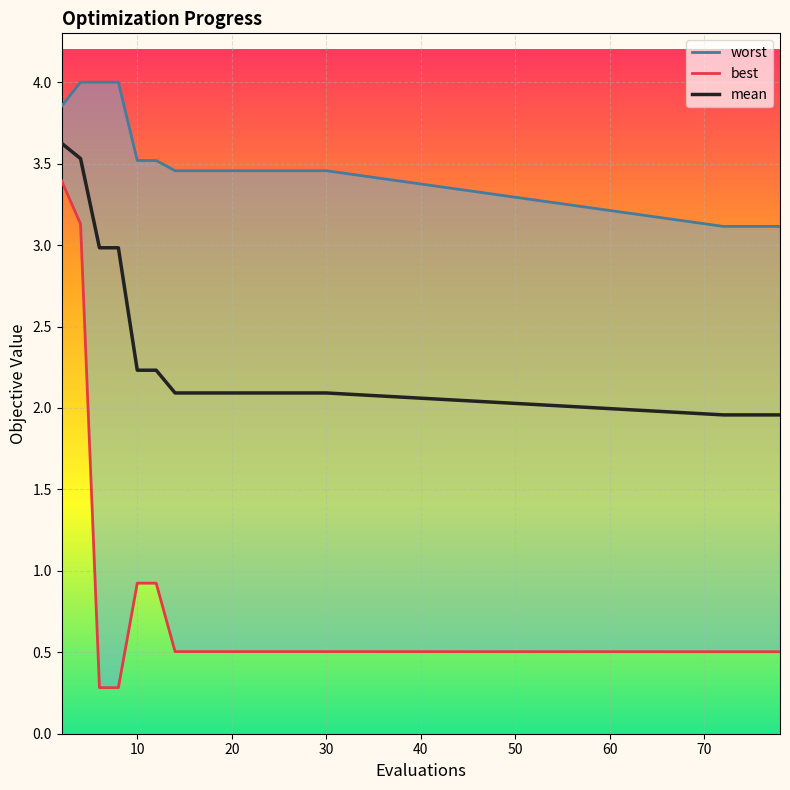

Which series has the largest range (max minus min)?

best